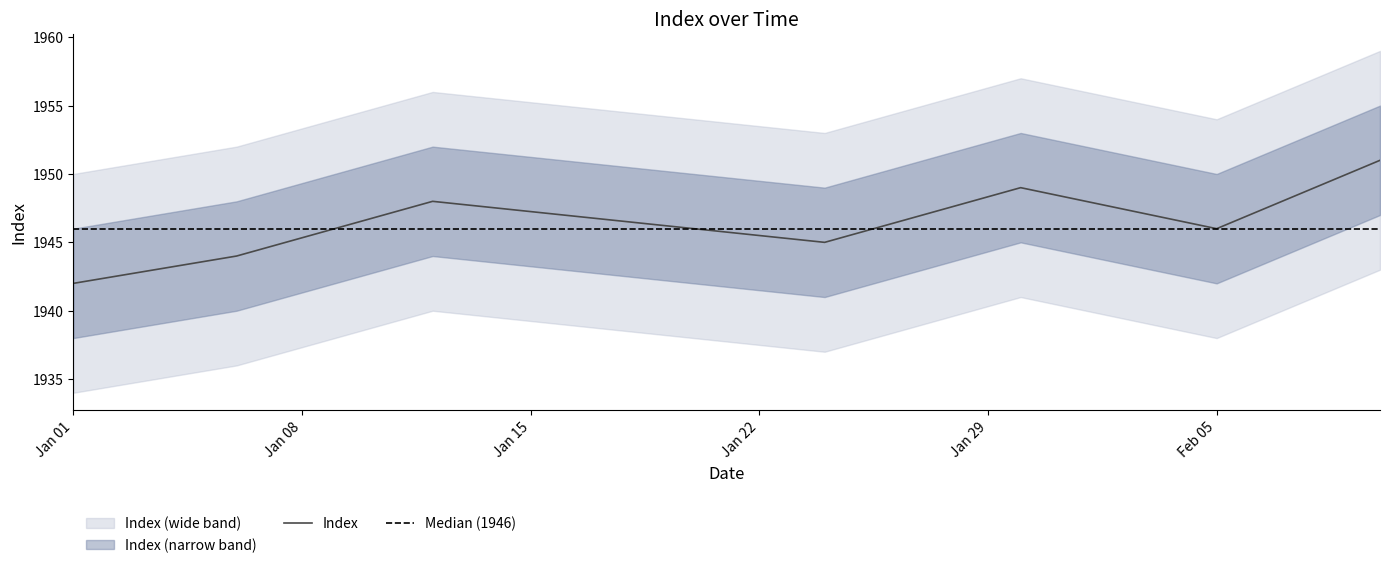

Where is the first local minimum?

2024-01-24